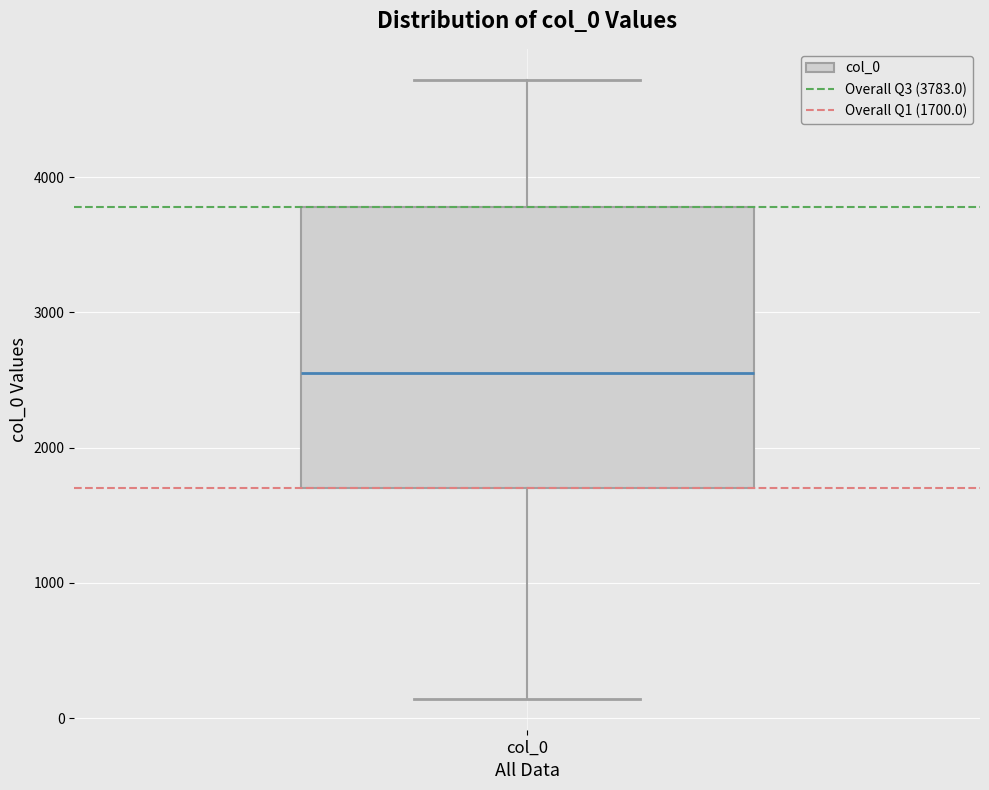

Transcribe this box plot: give where the median line is, the range the box spans, and where the two whiskers end, as read against the y-axis. The values are not printed on the chart, so give them approximately, as read against the axis.

median 2600, box 1700 to 3800, whiskers 100 to 4700